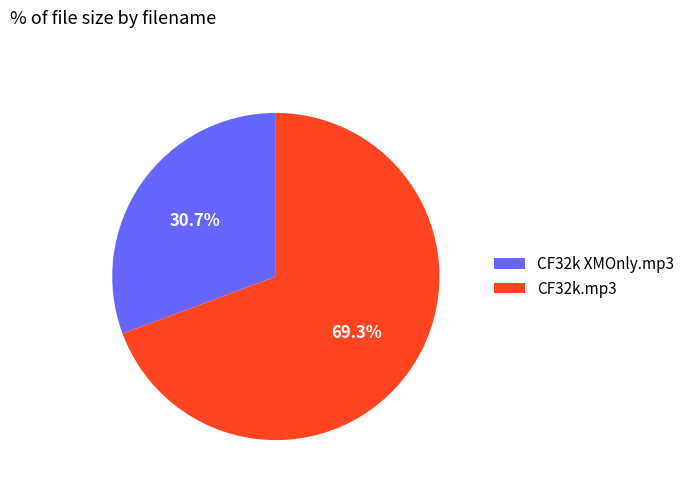

Between CF32k XMOnly.mp3 and CF32k.mp3, which is larger?

CF32k.mp3